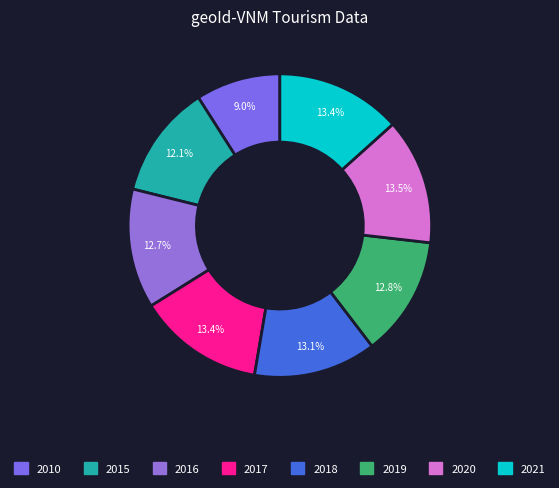

Does any single category account for the majority?

No